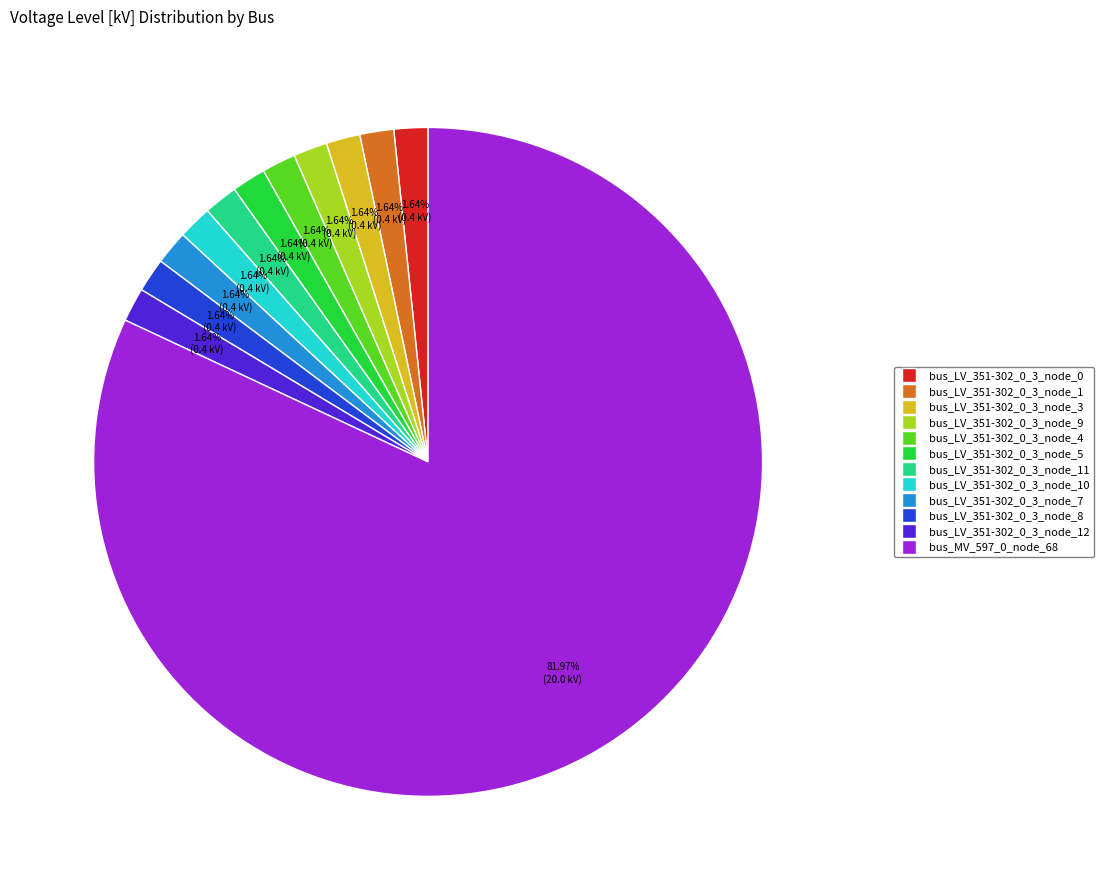

Is there any slice that represents more than half of the pie?

Yes